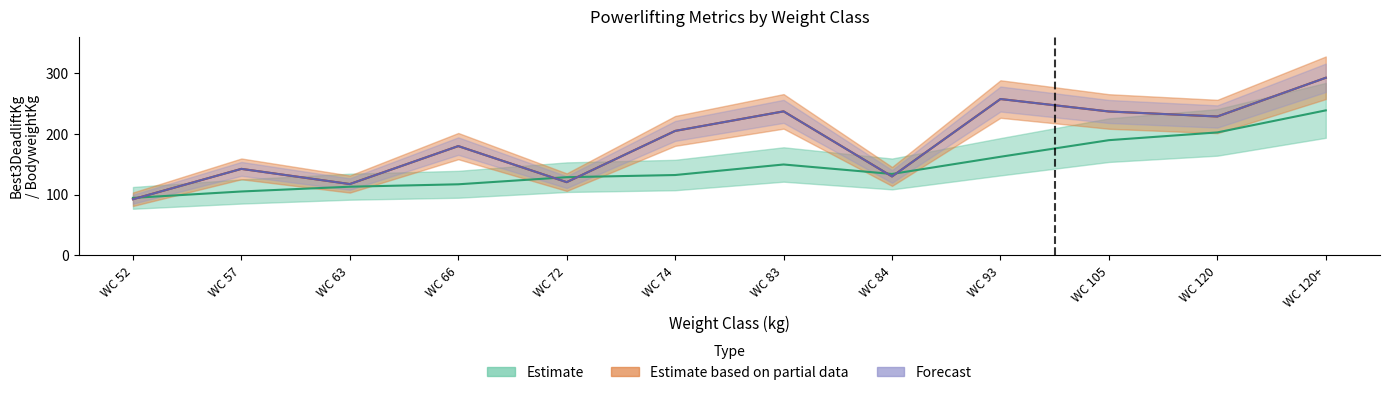

Count the number of categories in the chart.

12